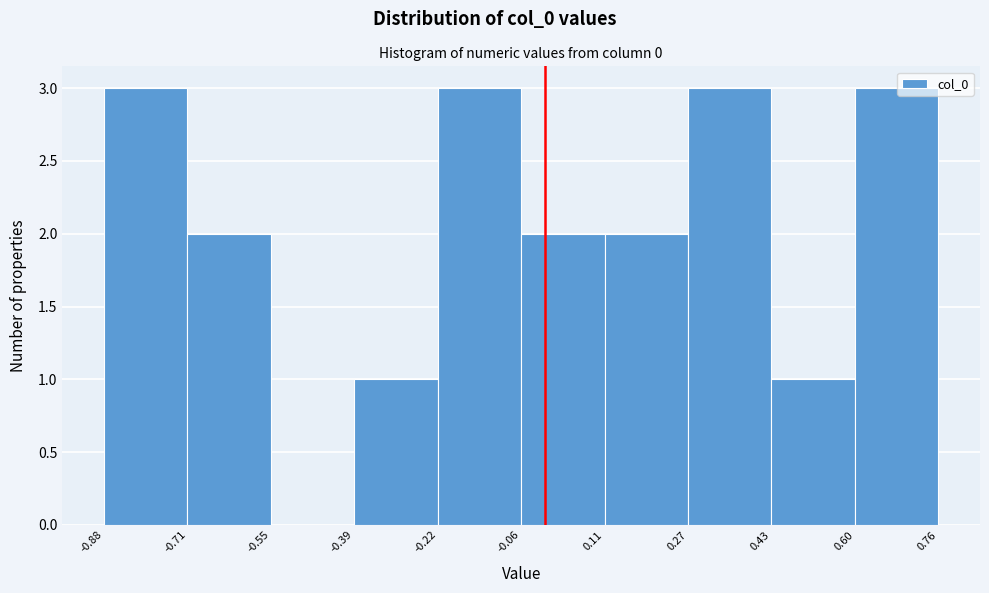

Reading left to right, transcribe this chart: for each bar, give the range it covers on the x-axis and its height. The values are not printed on the chart, so give them approximately, as read against the axis.

-0.88 to -0.71: 3
-0.71 to -0.55: 2
-0.55 to -0.39: 0
-0.39 to -0.22: 1
-0.22 to -0.06: 3
-0.06 to 0.11: 2
0.11 to 0.27: 2
0.27 to 0.43: 3
0.43 to 0.60: 1
0.60 to 0.76: 3